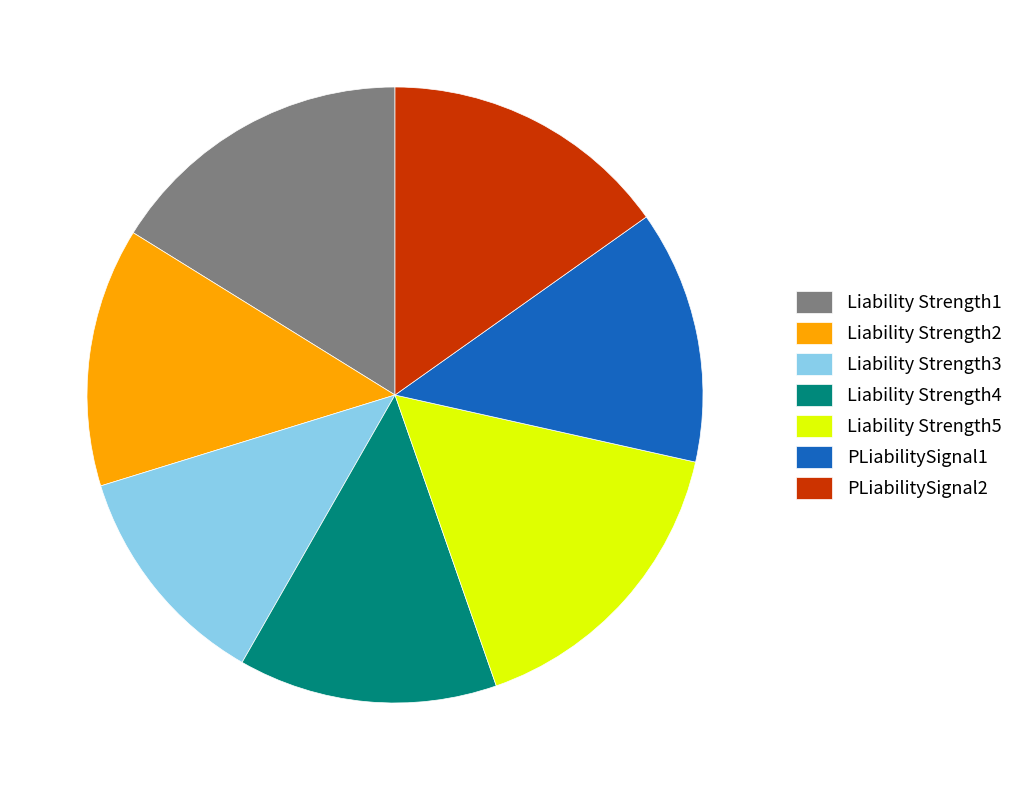

True or false: Liability Strength5 accounts for 16% of the total.

True